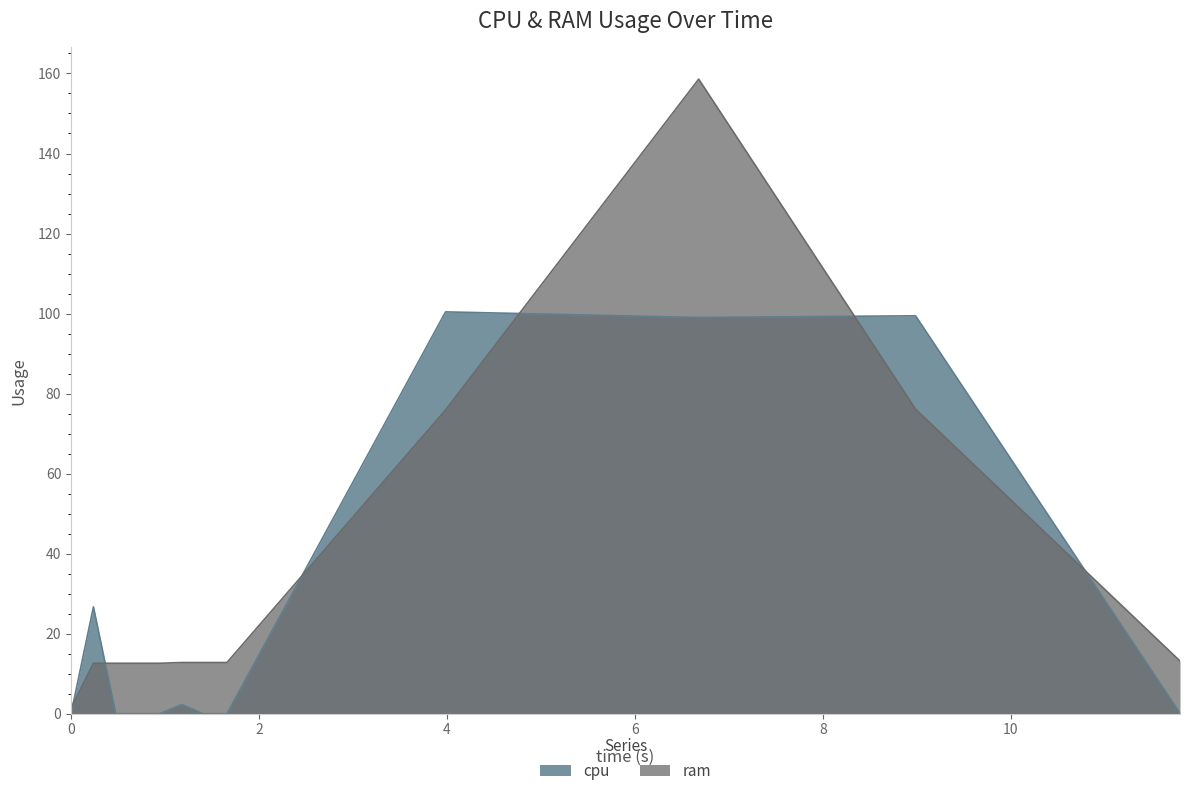

At which category is the sum across all series the highest?

9